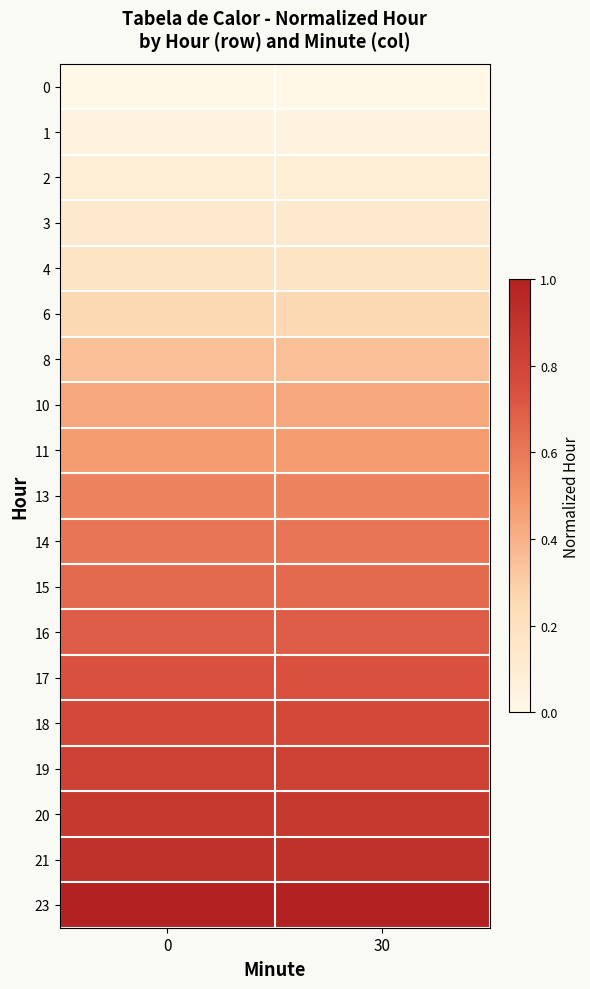

At how many categories does at least one series exceed 0?

2